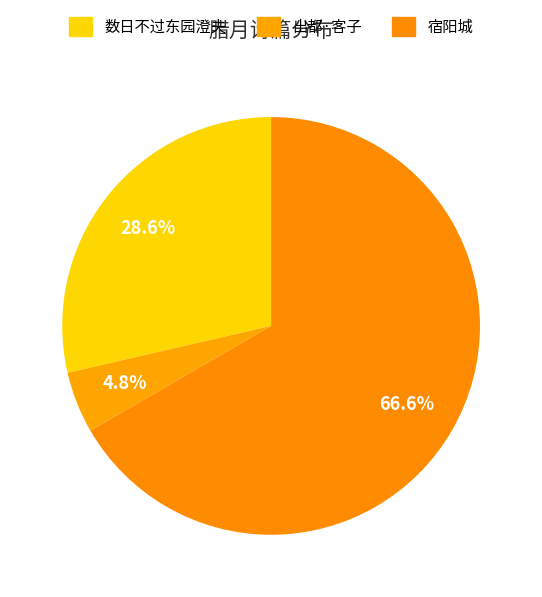

To the nearest percent, what is the average slice percentage?

33%